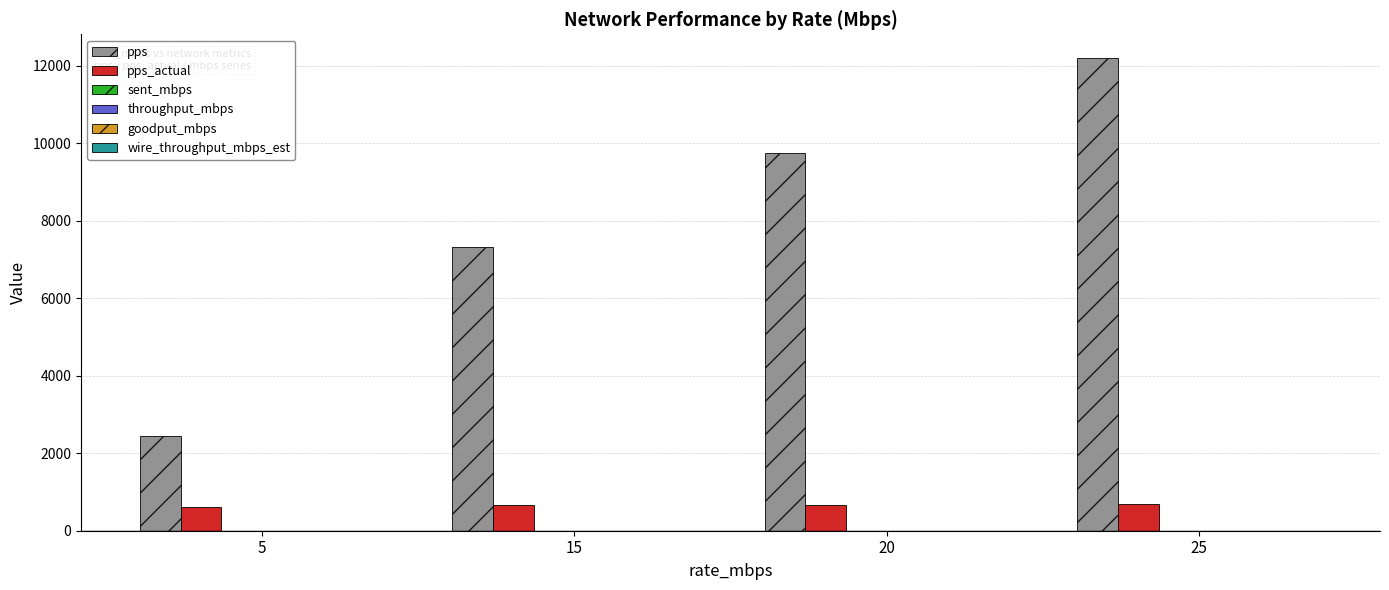

Between 5 and 15, which series saw the biggest shift?

pps